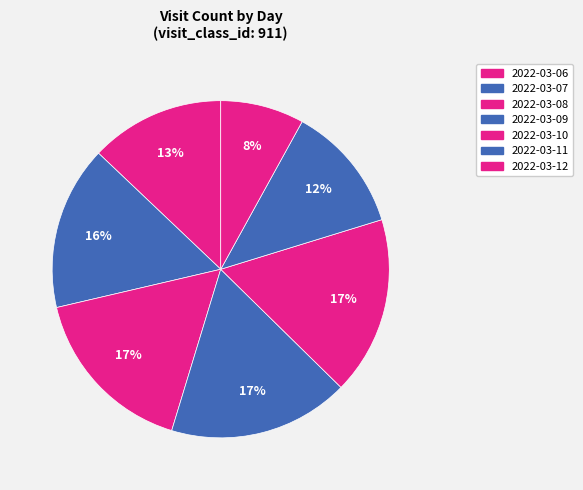

What is the largest slice in the pie chart?

2022-03-09